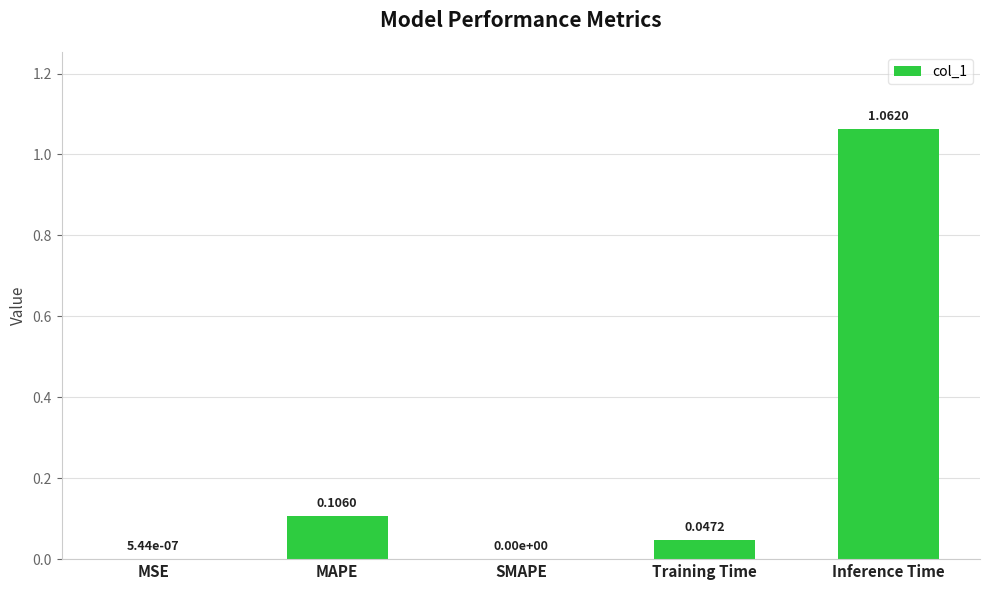

Between Inference Time and MSE, which is larger?

Inference Time